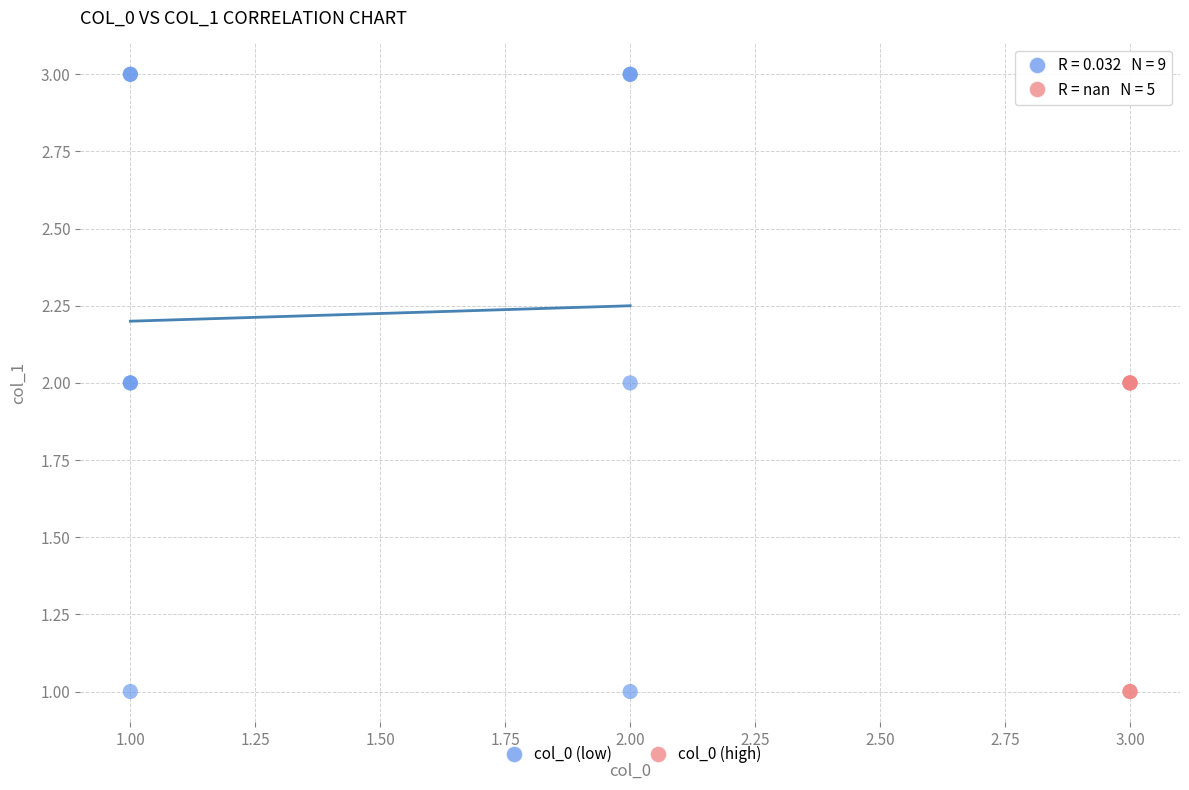

Which series contains the highest Y value?

col_0 (low)